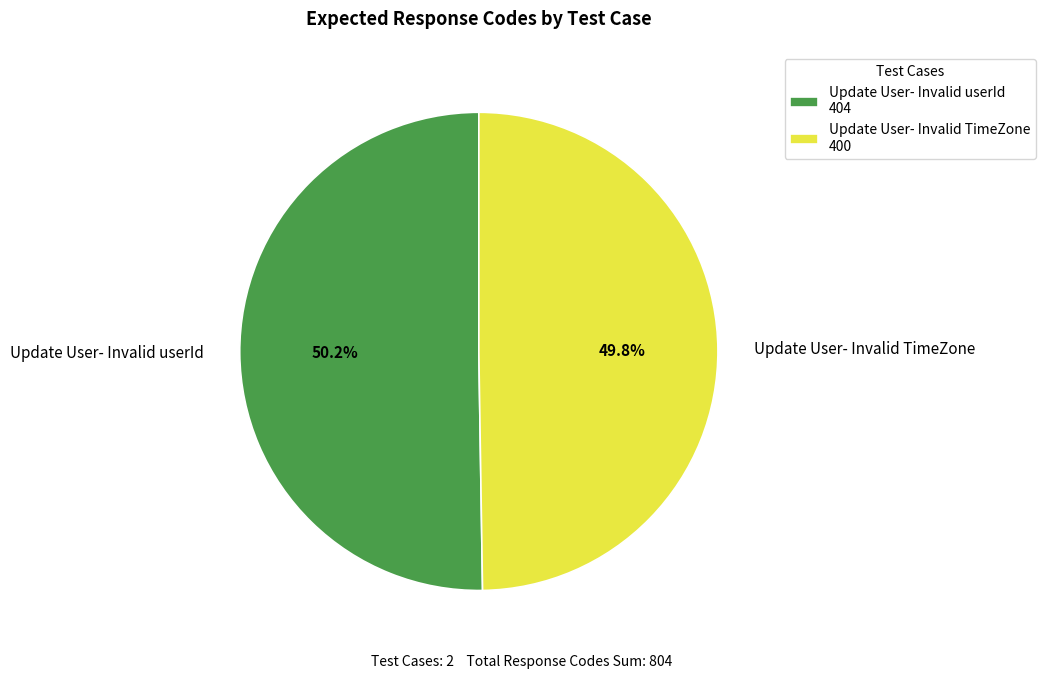

Is it true that Update User- Invalid userId is 50% of the pie?

True